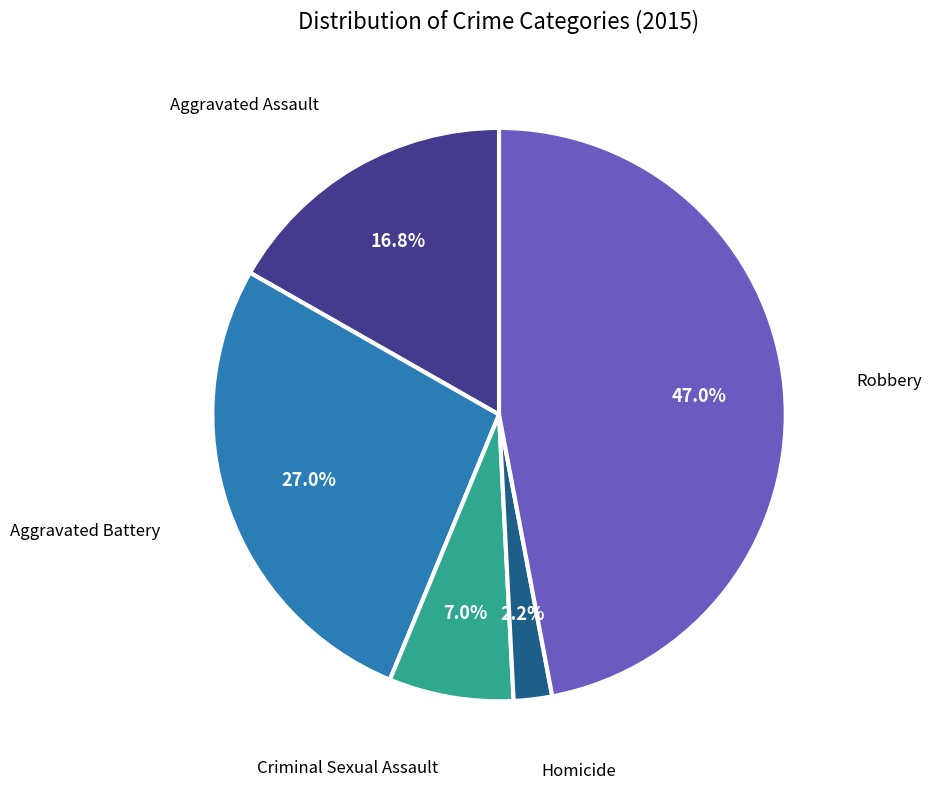

How many segments does this pie chart have?

5